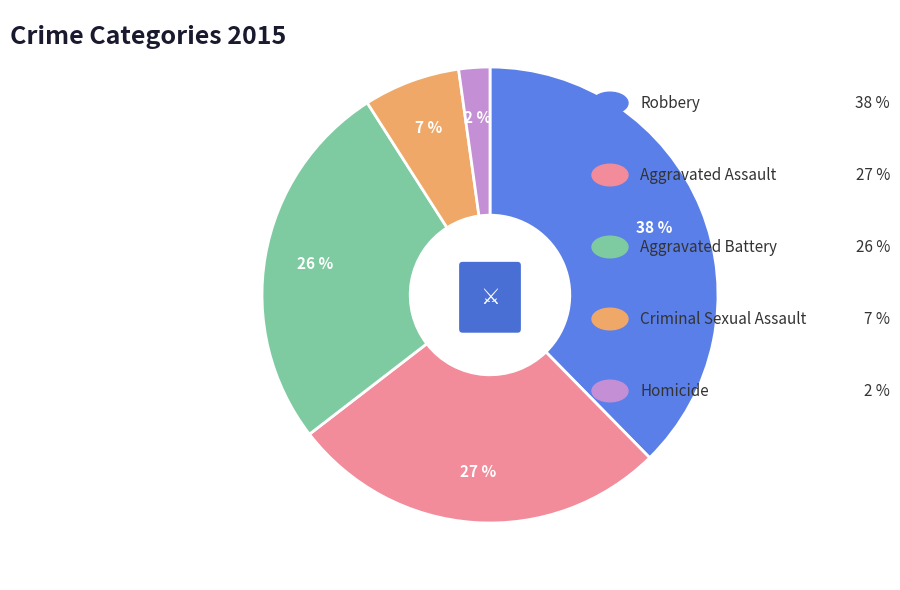

Is the sum of Robbery and Aggravated Assault greater than half?

Yes